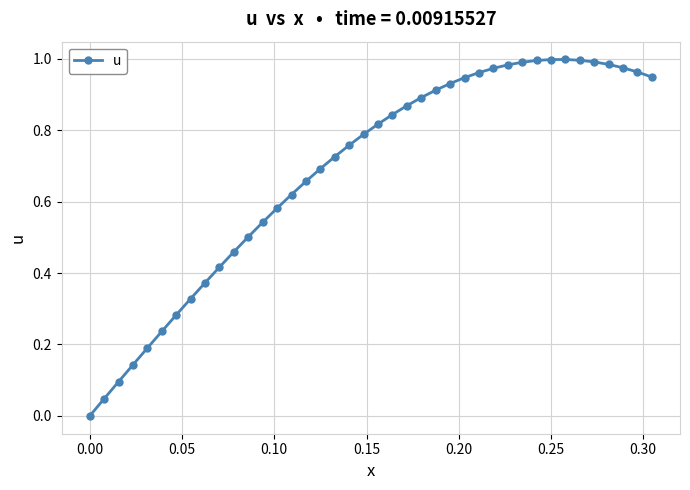

True or false: there are more than 0 points higher than both neighbors.

True